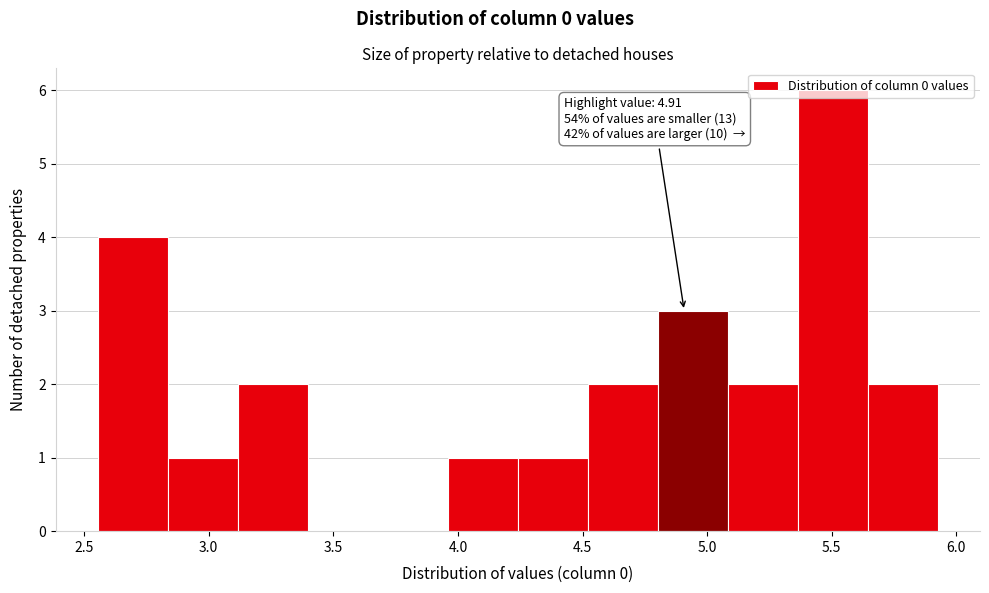

Over which range of the x-axis is the bar tallest?

5.35 to 5.65